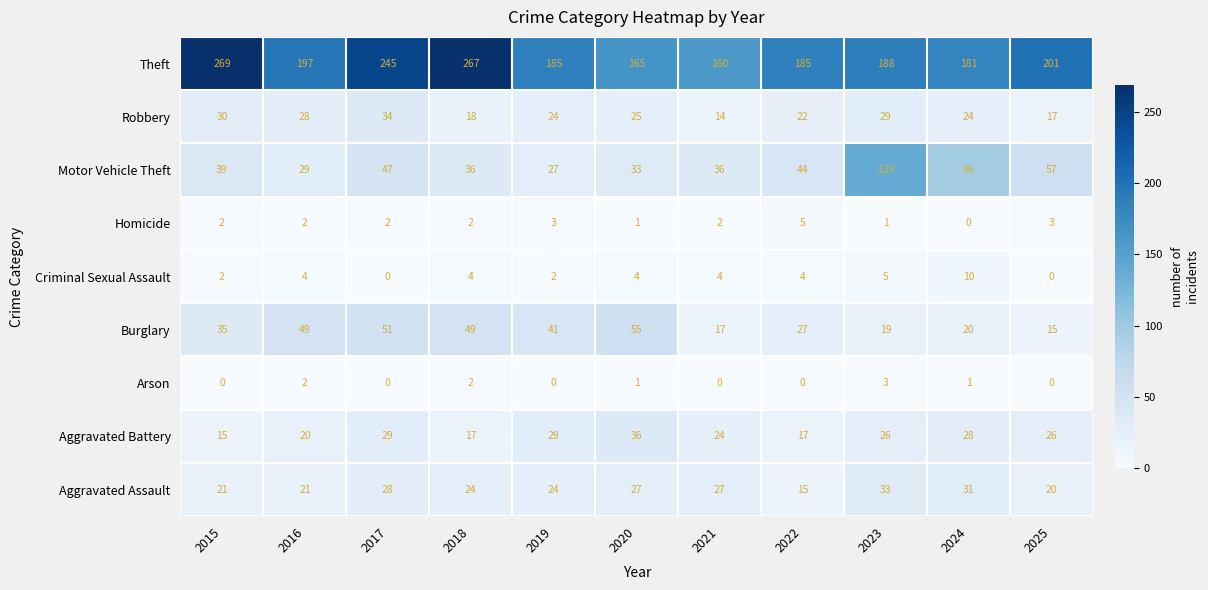

At which category does the chart reach its peak across all series?

2015